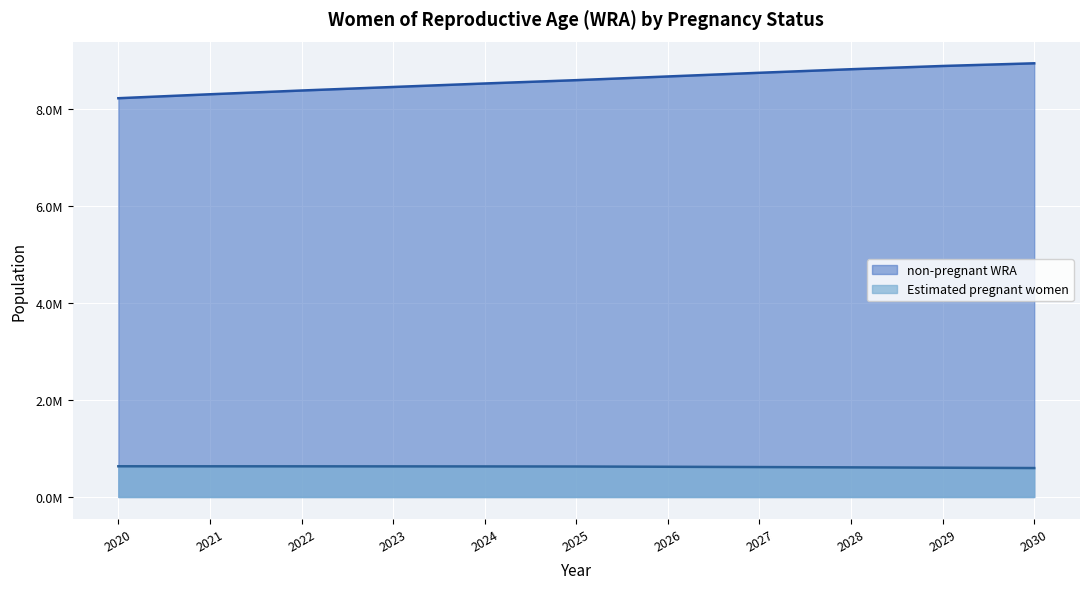

List the series in order of their overall mean, lowest first.

Estimated pregnant women, non-pregnant WRA